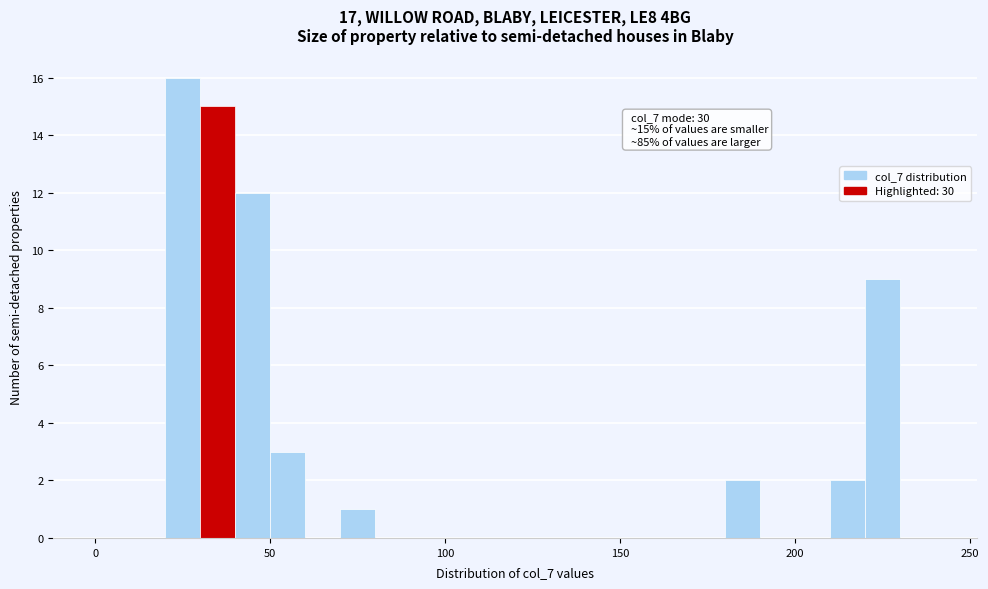

Read against the x-axis, roughly where is the centre of the tallest bar?

25